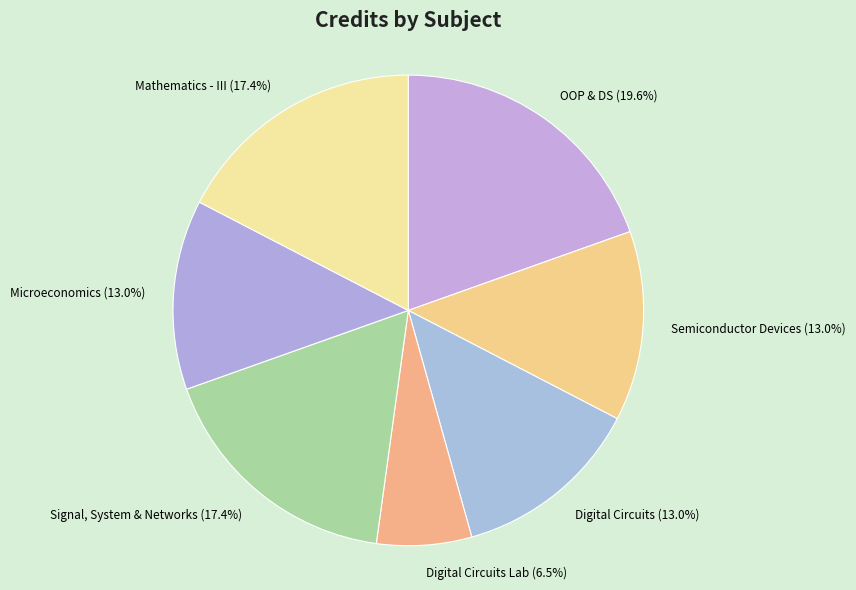

How many slices are in this pie chart?

7